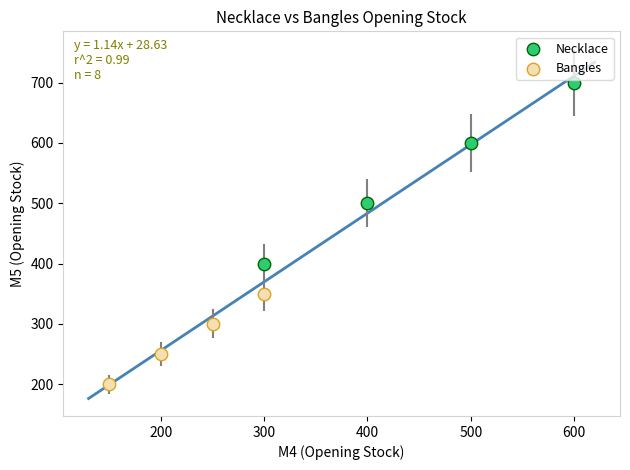

Which series reaches the minimum Y coordinate?

Bangles